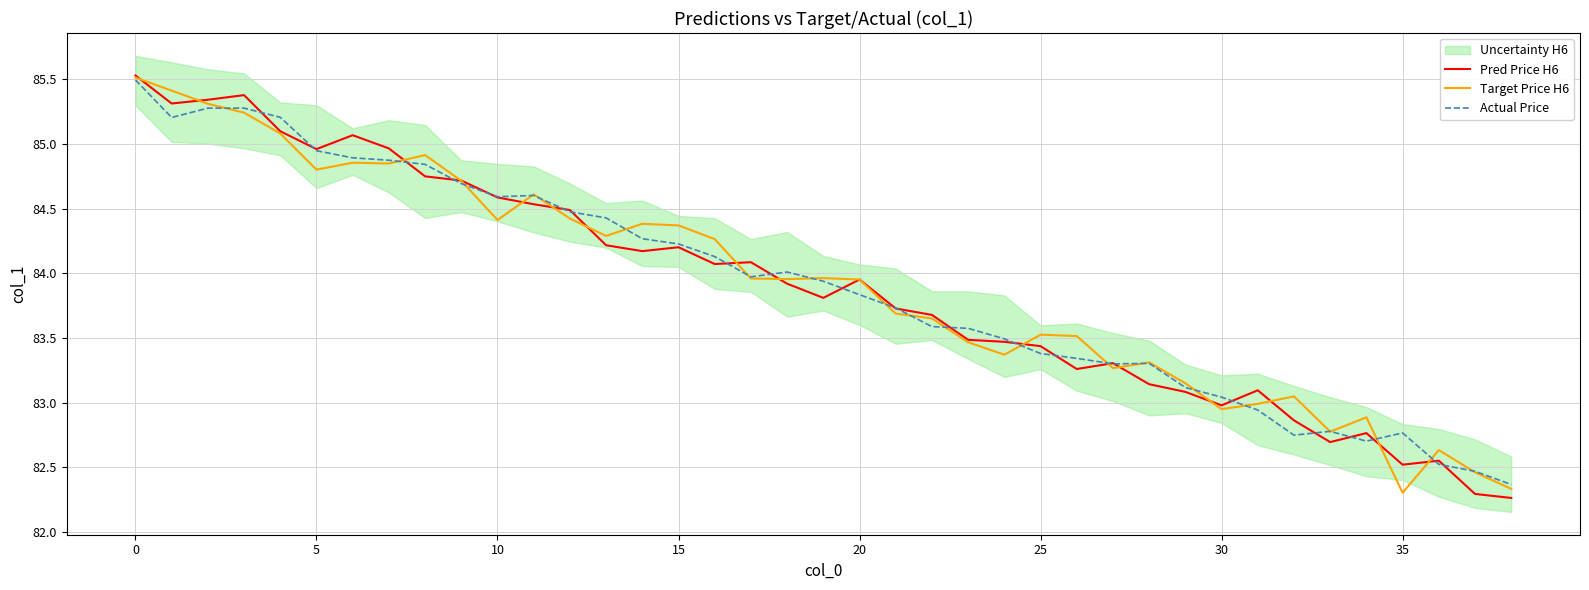

How many values in the Pred Price H6 series are below 83?

8